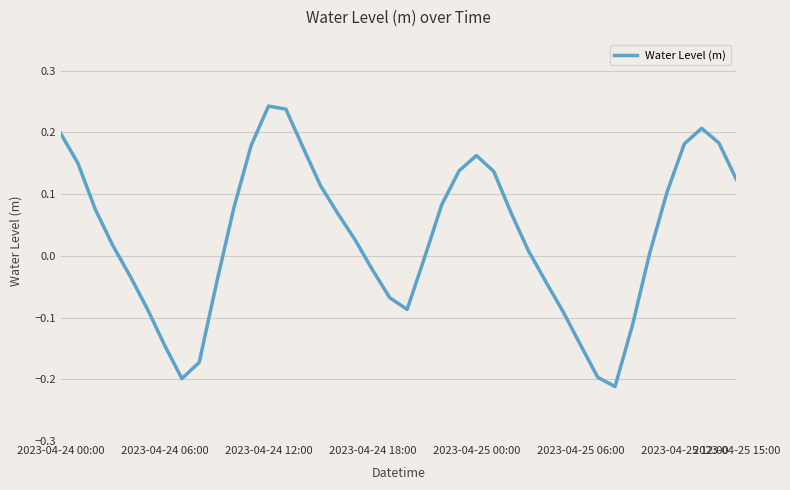

What is the difference between the maximum and minimum values?

0.5